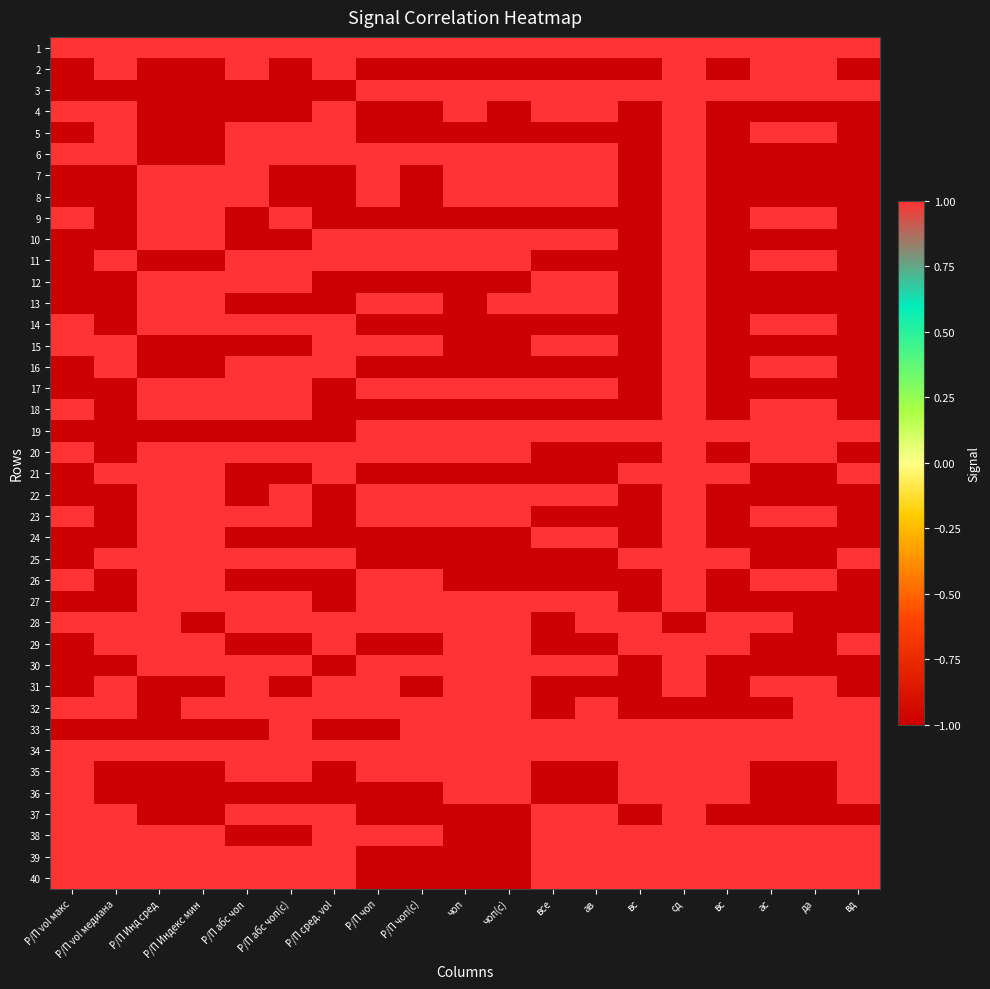

Count the number of categories in the chart.

19